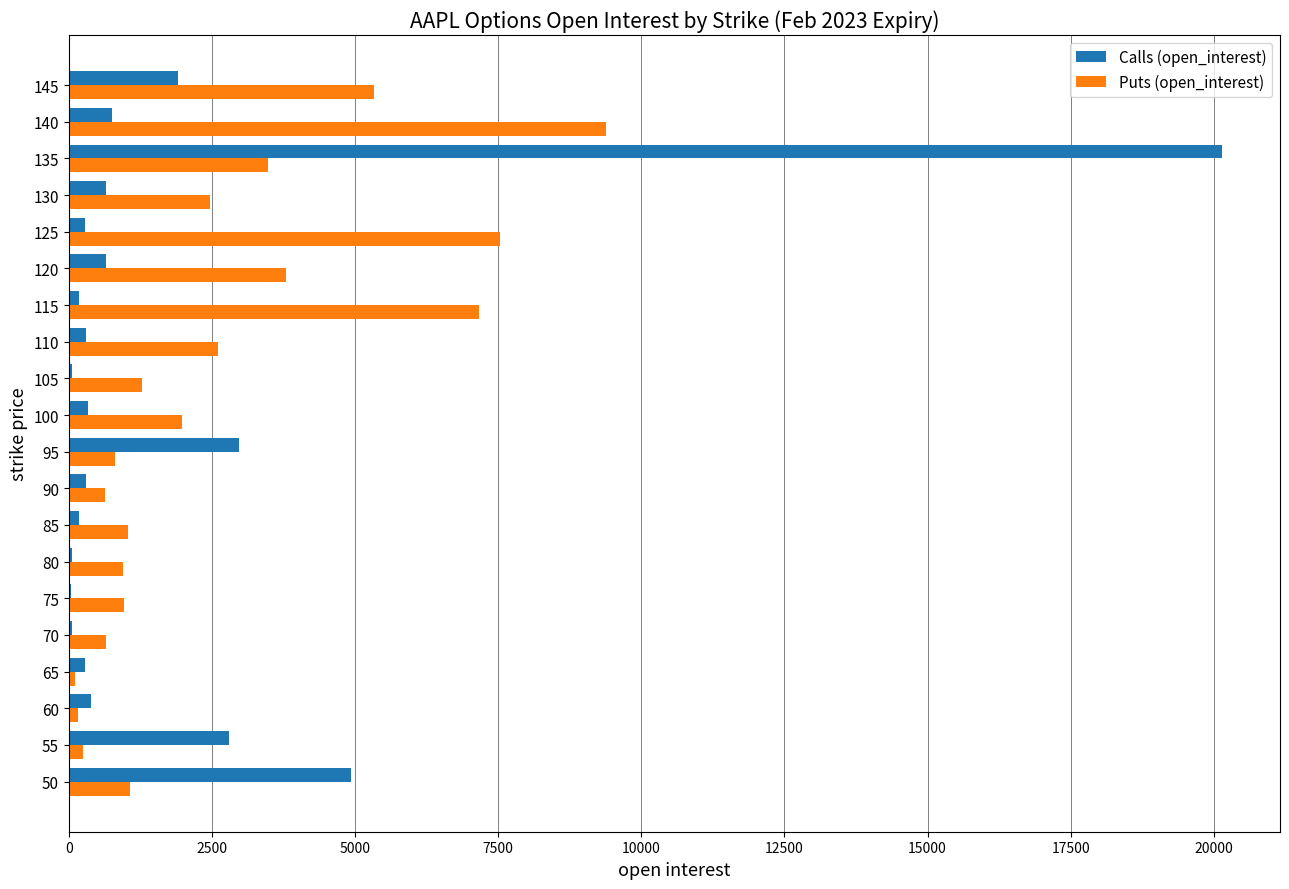

What is the sum of all Puts (open_interest) values?

51671